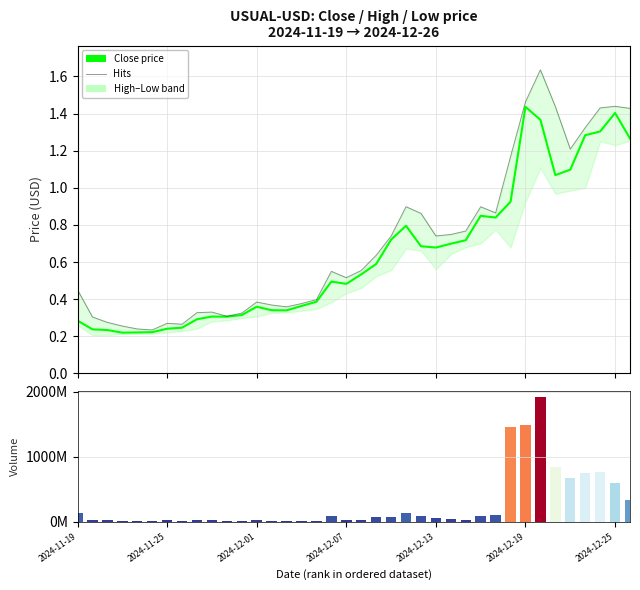

What position from the left is 9?

10